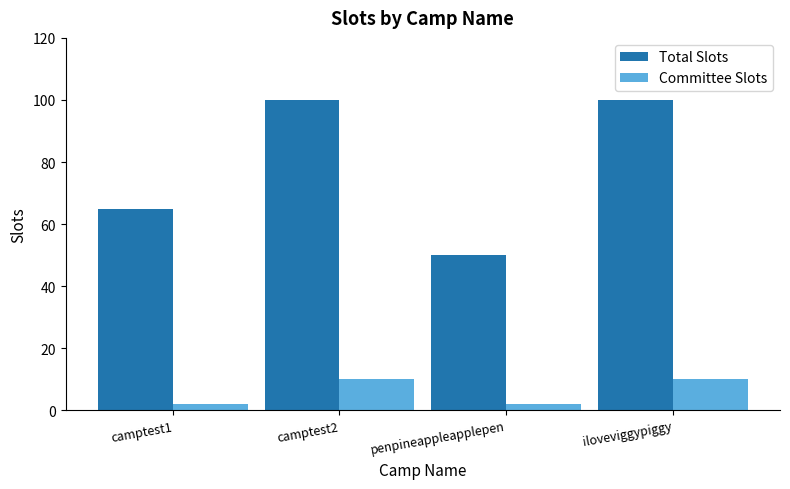

What is the maximum value shown in the chart?

100